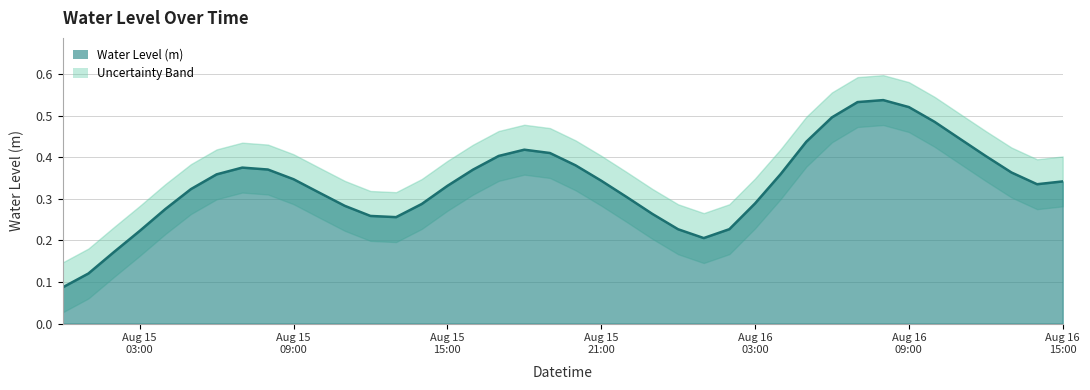

How many points are higher than both their immediate neighbors (excluding endpoints)?

3